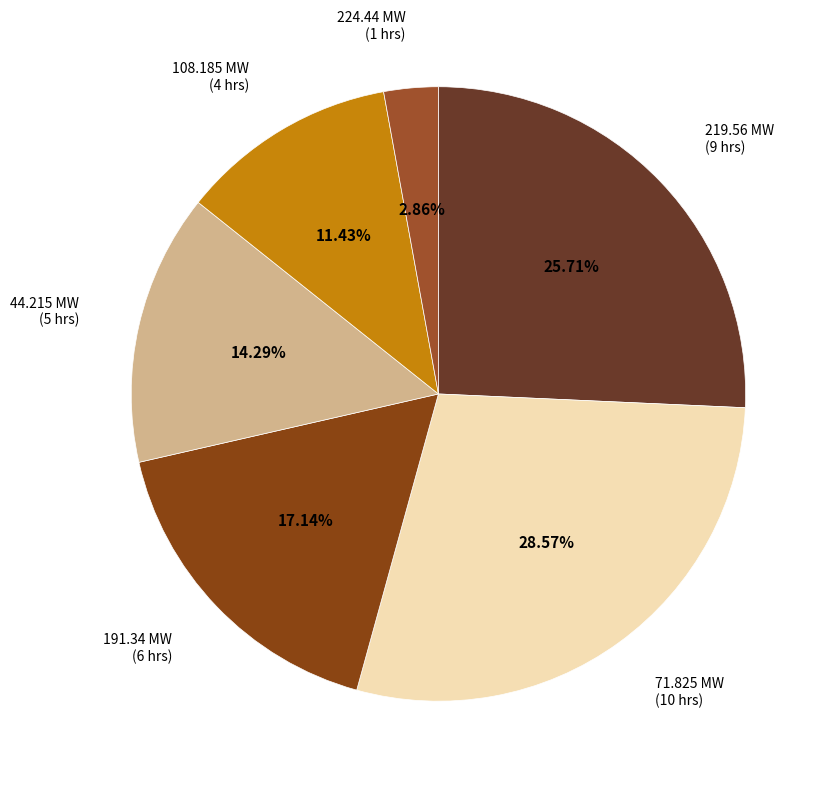

What is the ratio of the value at 44.215 MW (5 hrs) to the value at 71.825 MW (10 hrs)?

0.5